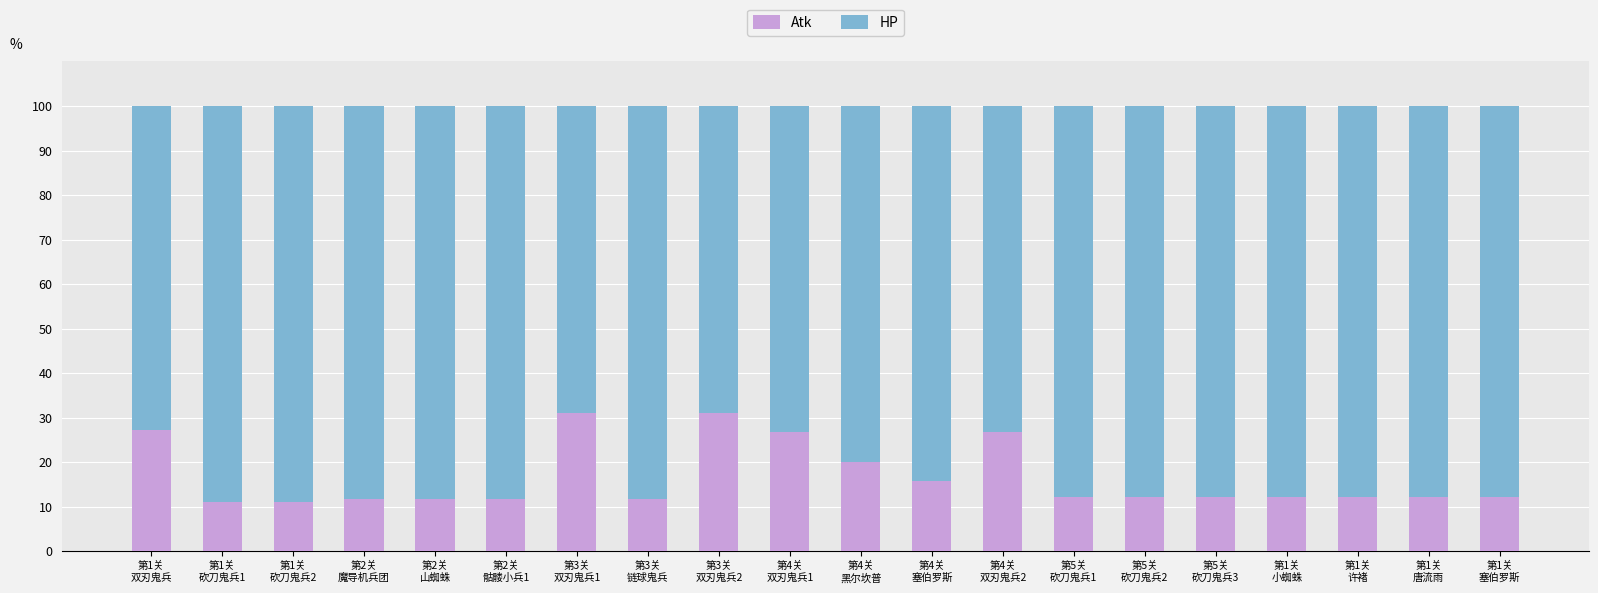

What are all the series names shown in the legend?

Atk, HP